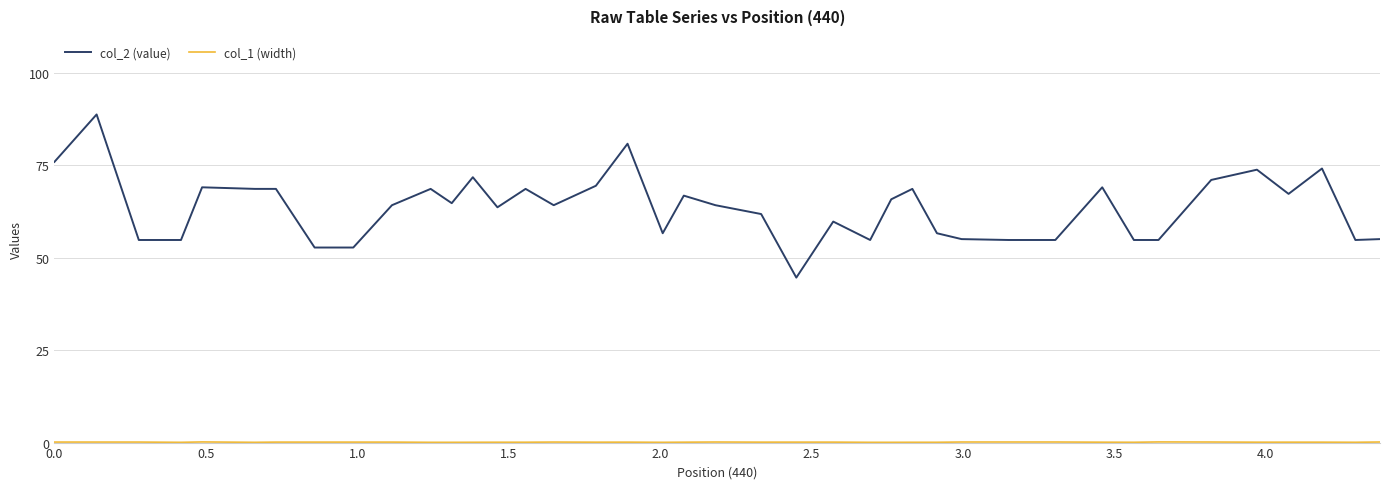

Does the chart display data point markers on the line(s)?

No